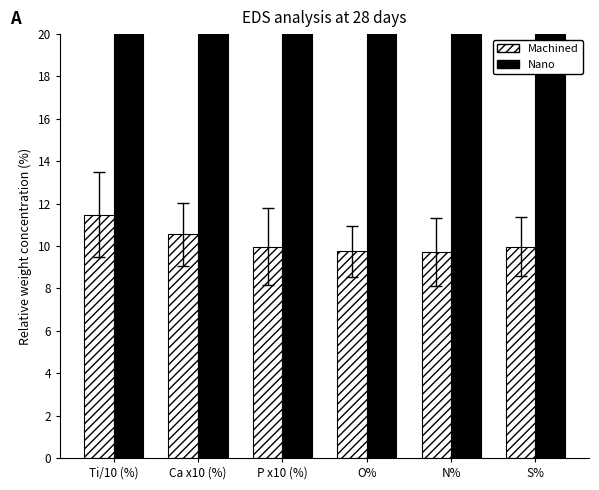

Between P x10 (%) and N%, which is larger?

P x10 (%)